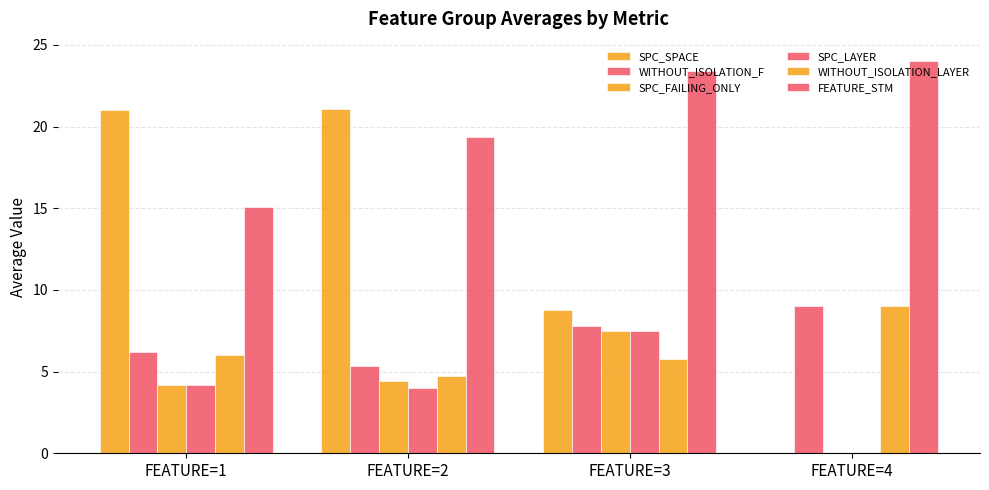

Count the number of data series in this chart.

6